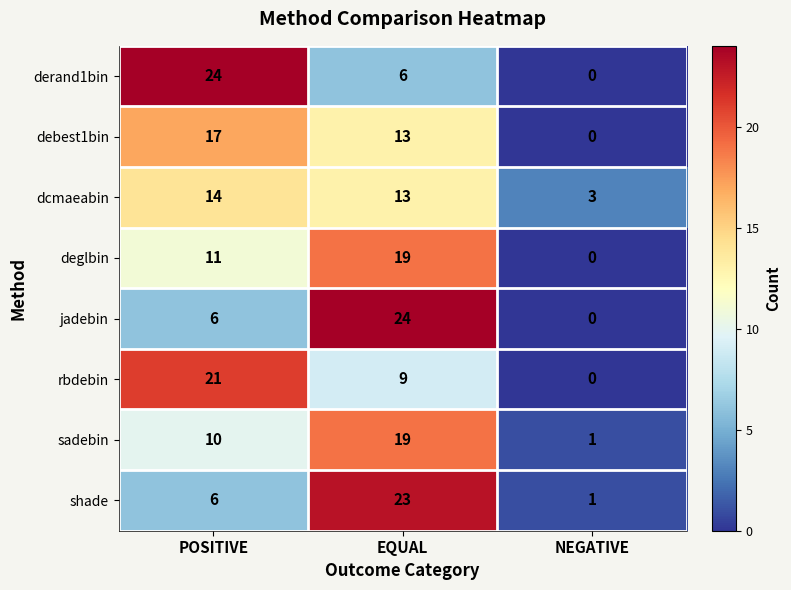

Reading right to left, transcribe all the data shown in this chart.

derand1bin: 0	6	24
debest1bin: 0	13	17
dcmaeabin: 3	13	14
deglbin: 0	19	11
jadebin: 0	24	6
rbdebin: 0	9	21
sadebin: 1	19	10
shade: 1	23	6